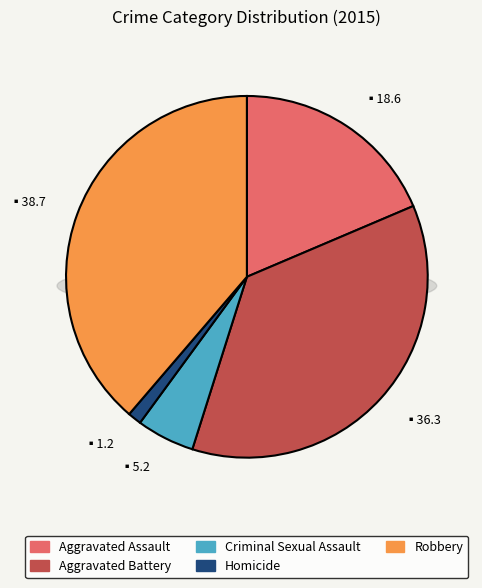

Is there a majority slice in this chart?

No